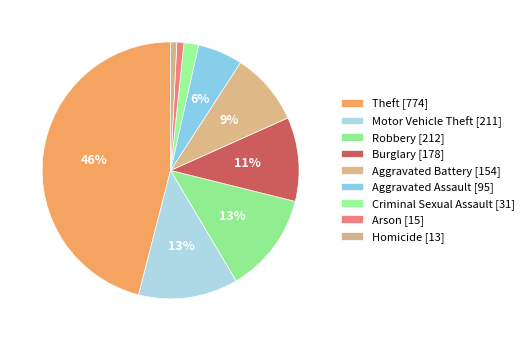

Is it true that Aggravated Battery is 24% of the pie?

False